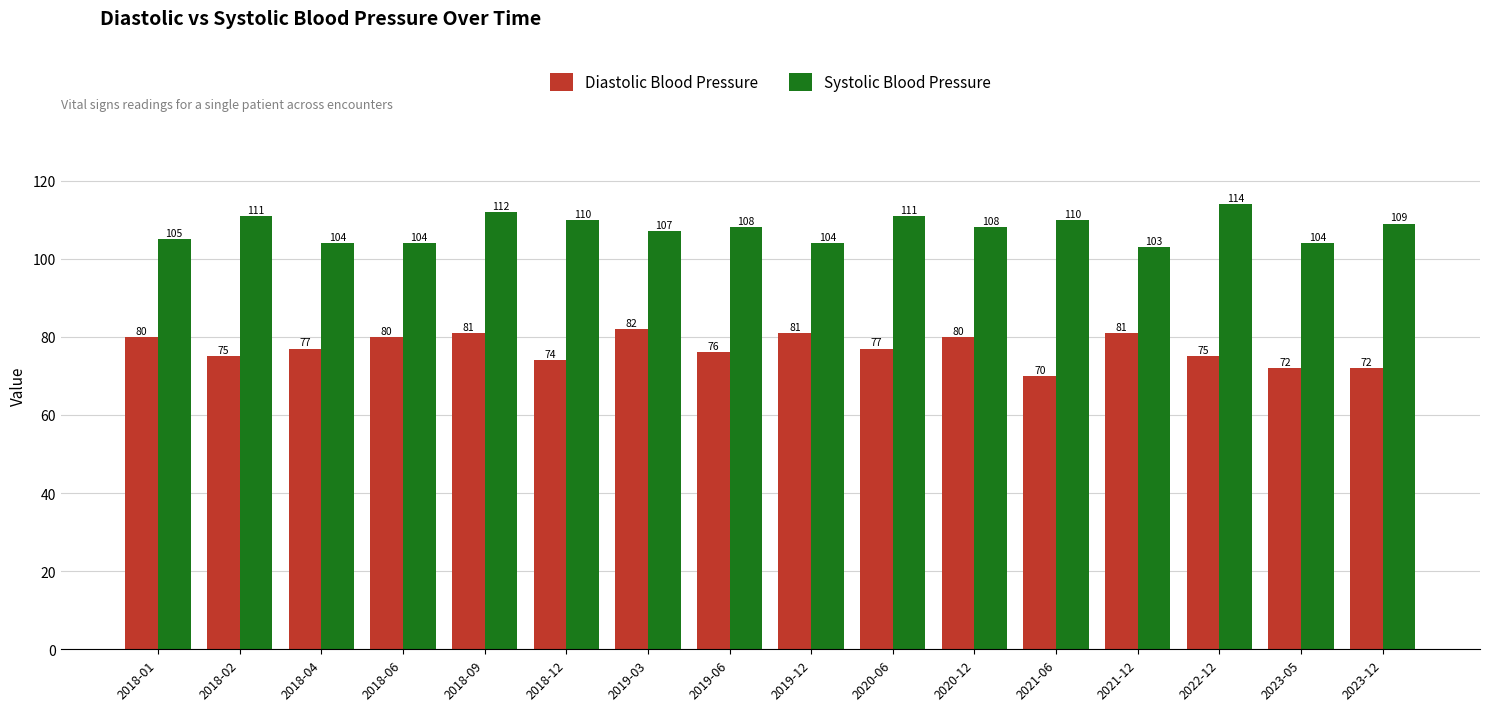

Which label corresponds to the smallest value in the chart?

2021-06